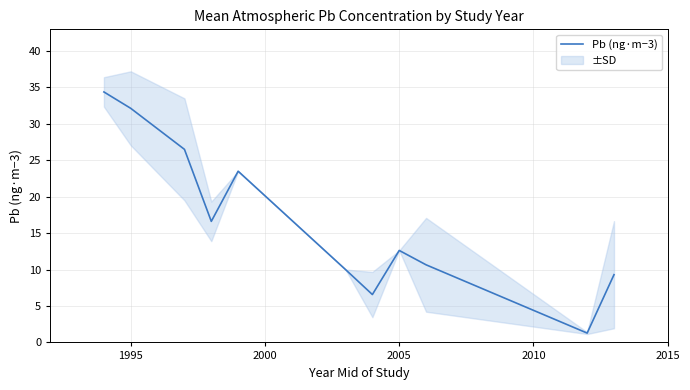

What is the greatest value displayed?

34.4